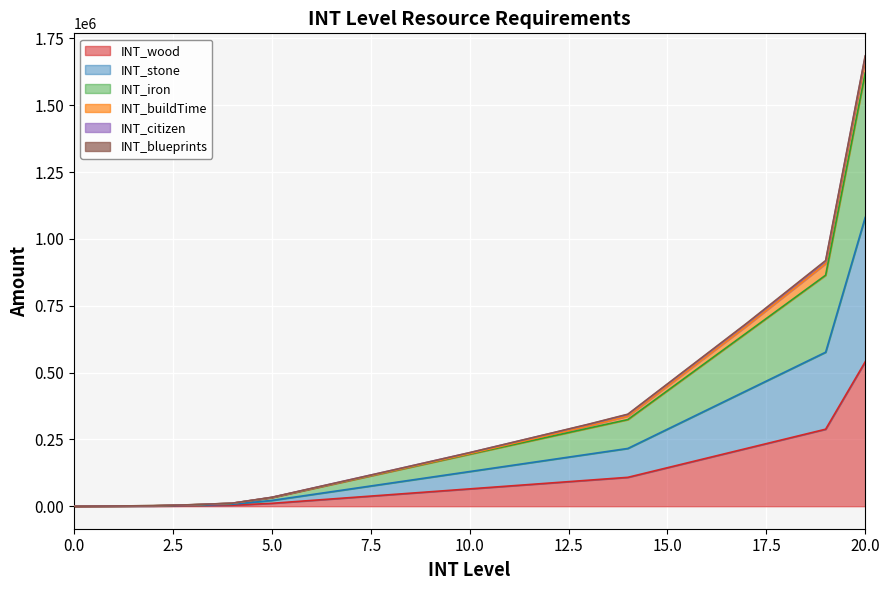

True or false: INT_wood has a value of 54000 at 9.

True